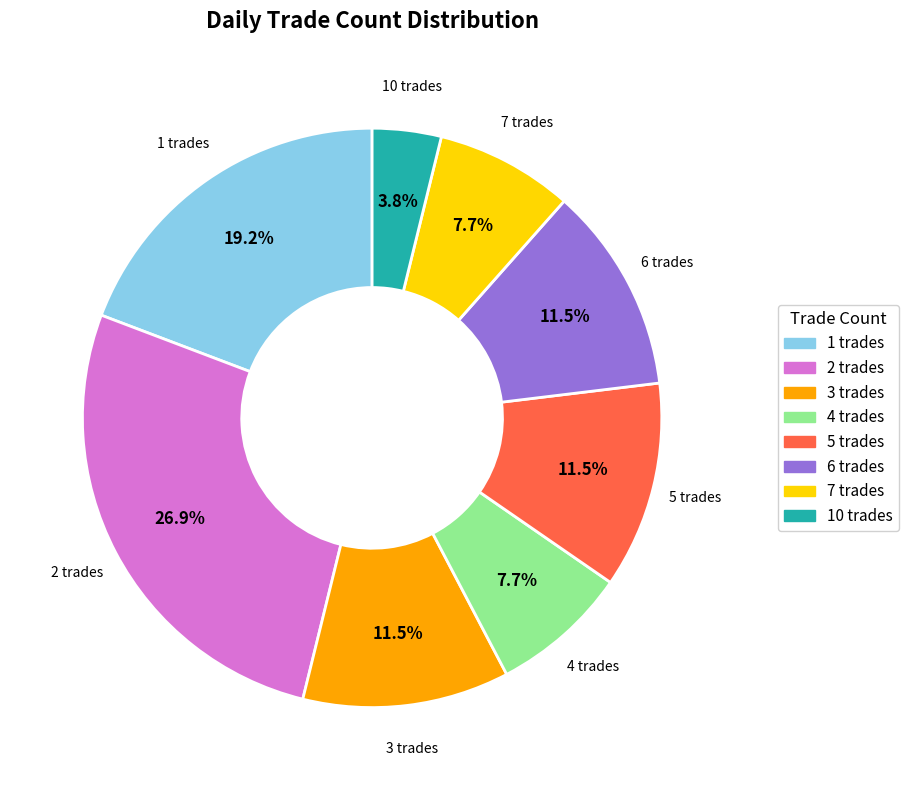

Is there a majority slice in this chart?

No